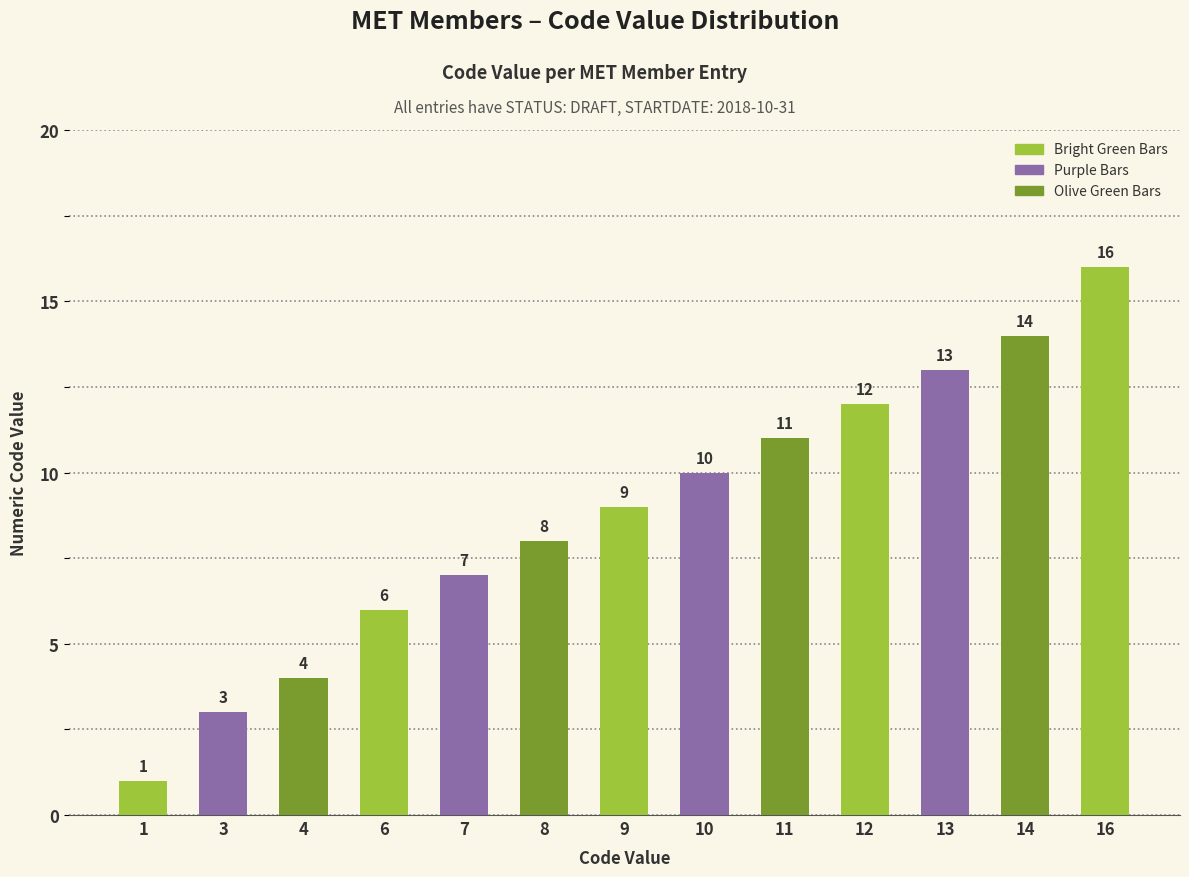

What is the sum of the values at 9 and 16?

25